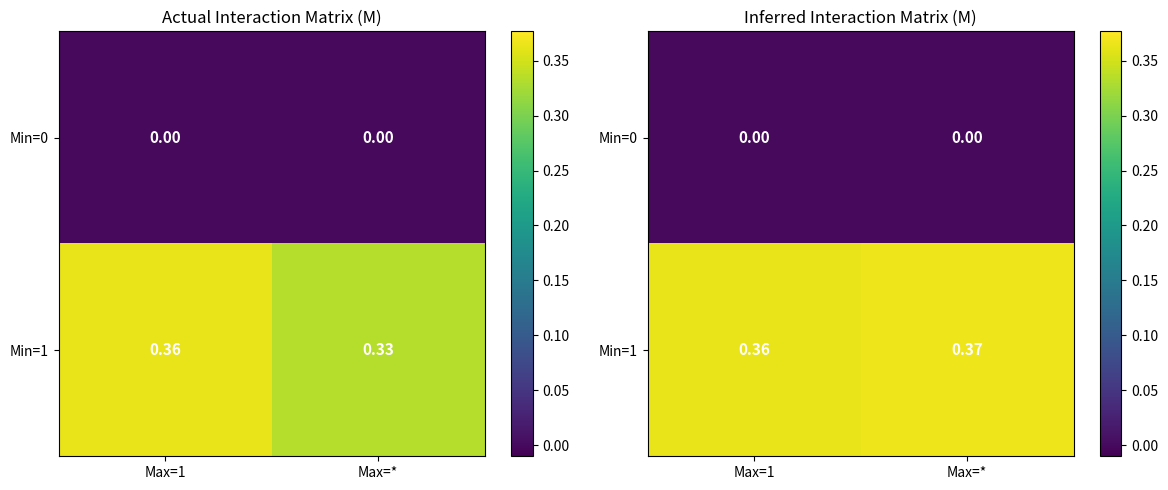

At how many categories does at least one series exceed 0?

2